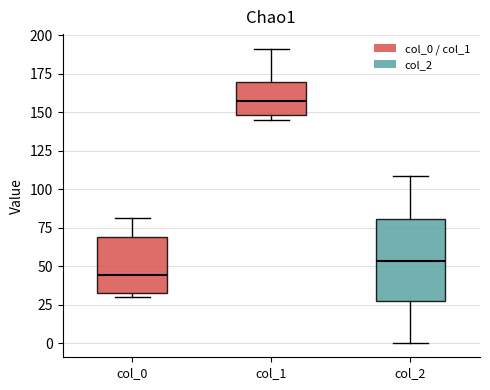

Which box has the lowest median line?

col_0